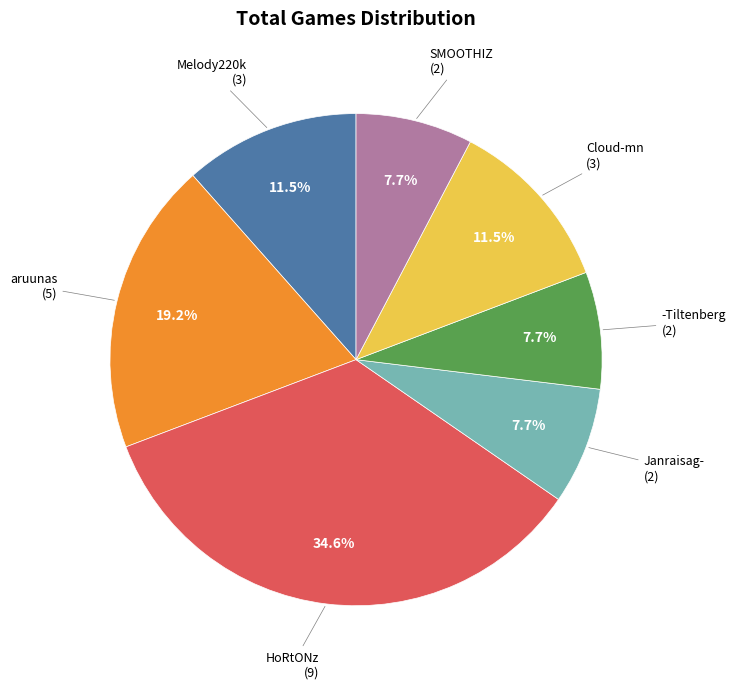

Is there a majority slice in this chart?

No